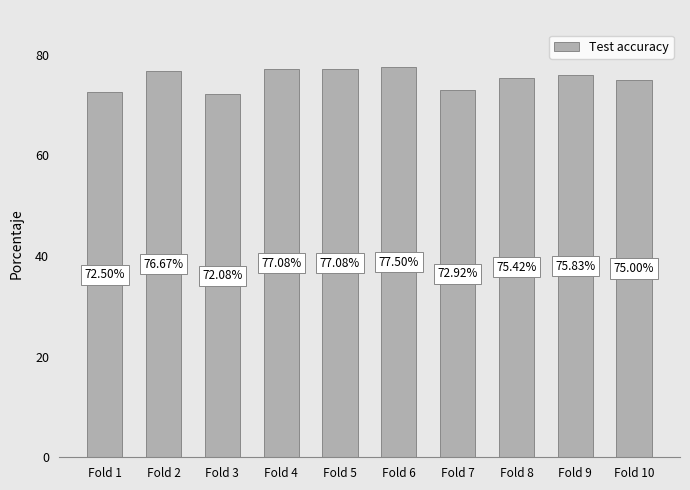

Does the chart contain any negative values?

No